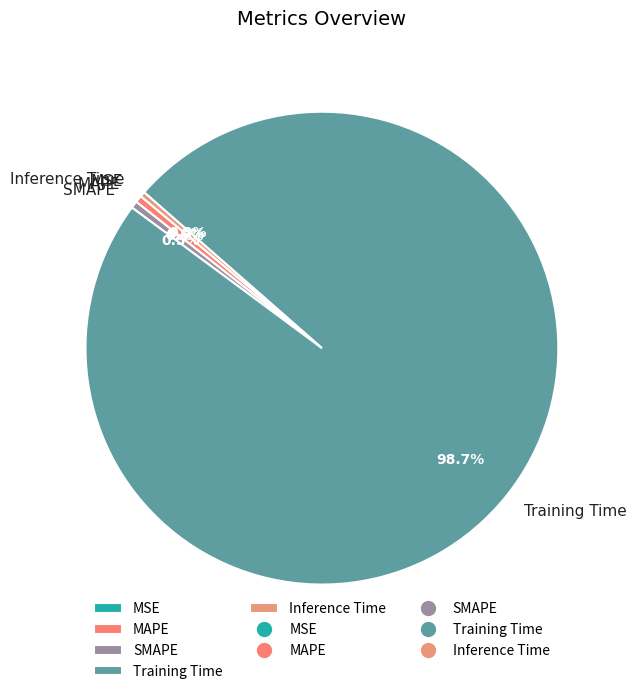

What is the largest slice in the pie chart?

Training Time